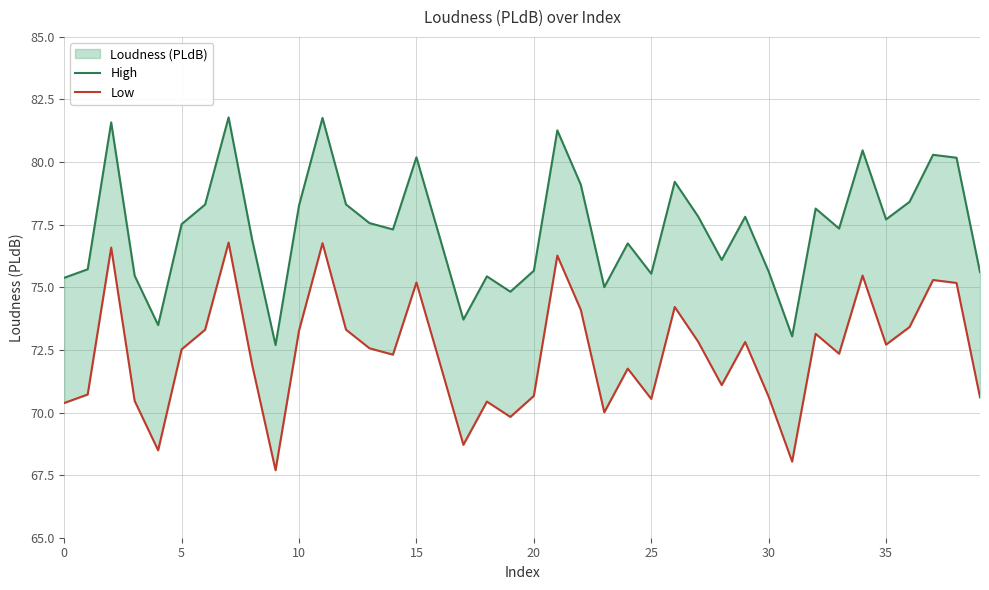

Reading right to left, list all the values displayed in this chart.

High: 75.6	80.2	80.3	78.4	77.7	80.5	77.3	78.1	73.0	75.6	77.8	76.1	77.8	79.2	75.5	76.8	75.0	79.1	81.3	75.7	74.8	75.4	73.7	77.0	80.2	77.3	77.6	78.3	81.8	78.3	72.7	76.9	81.8	78.3	77.5	73.5	75.5	81.6	75.7	75.4
Low: 70.6	75.2	75.3	73.4	72.7	75.5	72.3	73.1	68.0	70.6	72.8	71.1	72.8	74.2	70.5	71.8	70.0	74.1	76.3	70.7	69.8	70.4	68.7	72.0	75.2	72.3	72.6	73.3	76.8	73.3	67.7	71.9	76.8	73.3	72.5	68.5	70.5	76.6	70.7	70.4